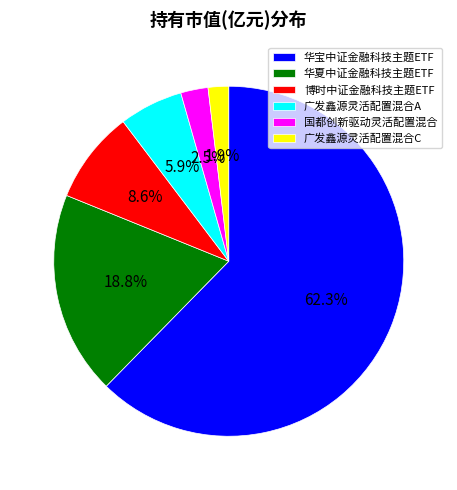

Do 华夏中证金融科技主题ETF and 广发鑫源灵活配置混合A together represent more than half of the pie?

No